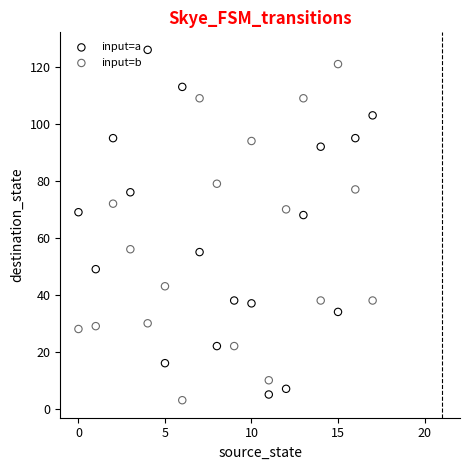

Which series reaches the minimum Y coordinate?

input=b